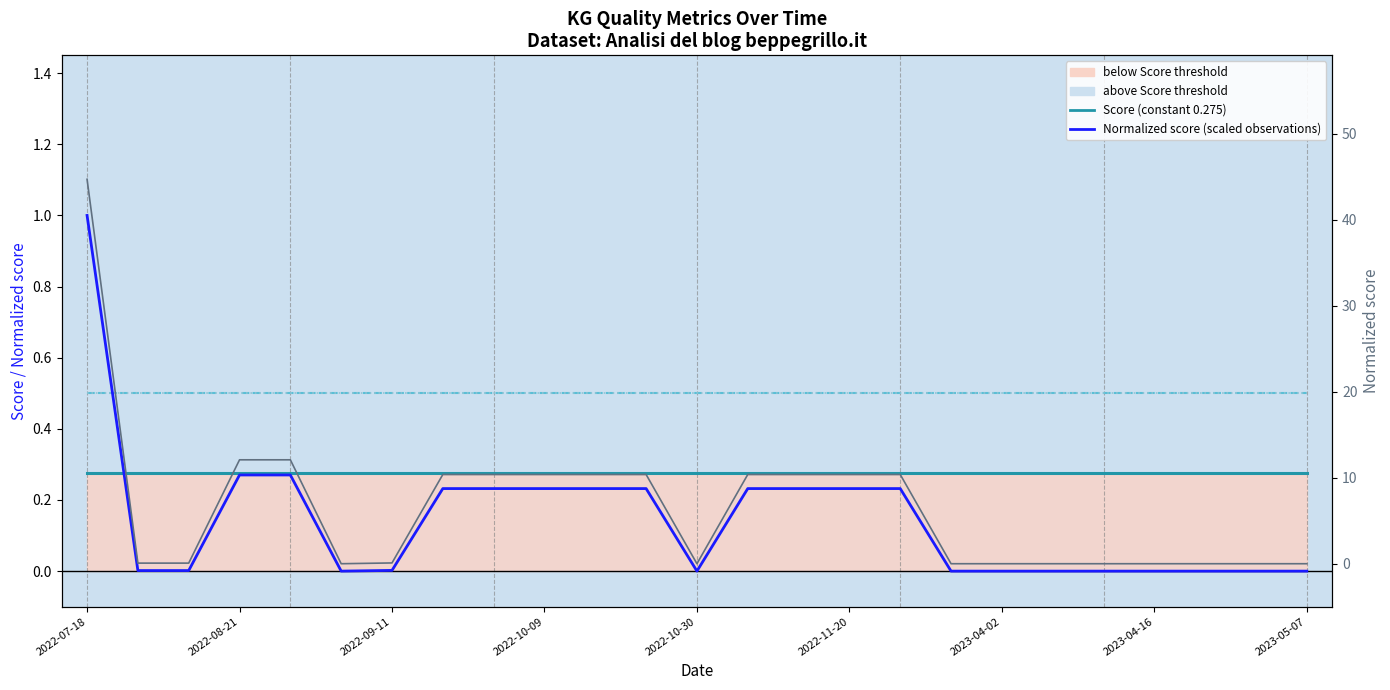

Which series has the widest spread of values?

Normalized score (right axis)